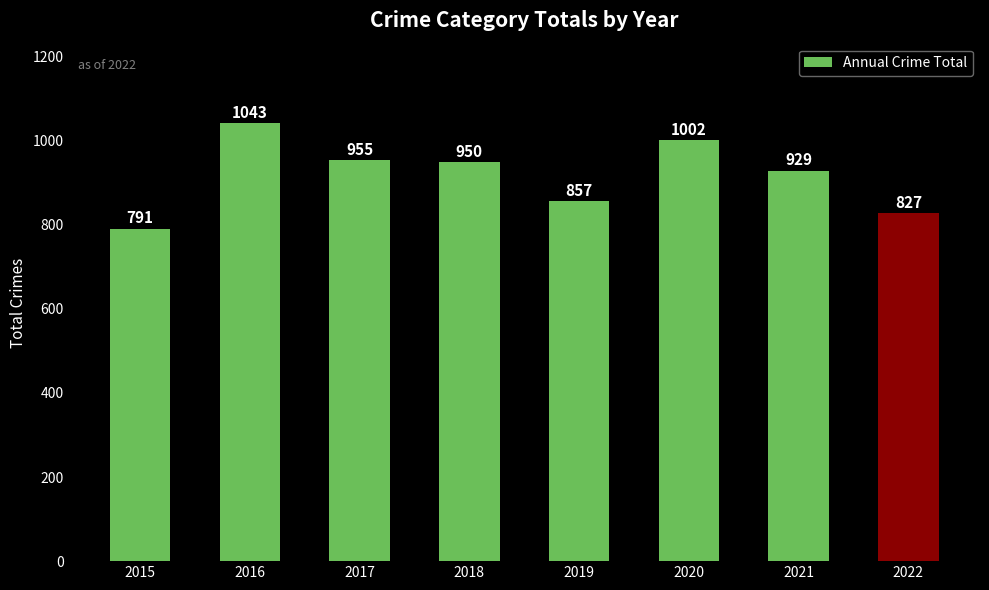

What is the ratio of the value at 2021 to the value at 2018?

1.0